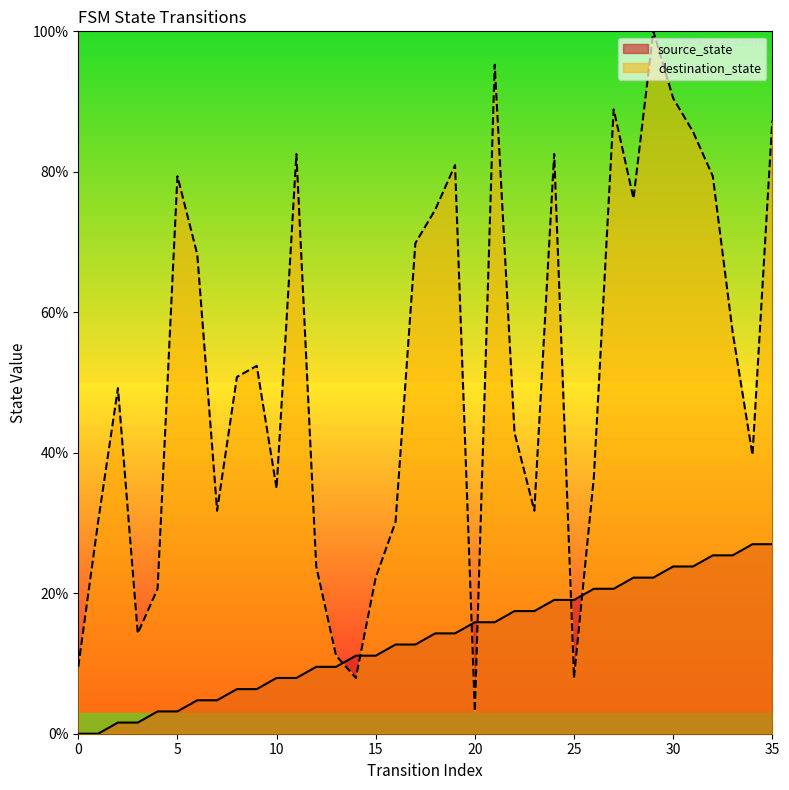

Reading right to left, what are all the values shown in this chart?

source_state: 27.0	27.0	25.4	25.4	23.8	23.8	22.2	22.2	20.6	20.6	19.0	19.0	17.5	17.5	15.9	15.9	14.3	14.3	12.7	12.7	11.1	11.1	9.5	9.5	7.9	7.9	6.3	6.3	4.8	4.8	3.2	3.2	1.6	1.6	0.0	0.0
destination_state: 87.3	39.7	57.1	79.4	85.7	90.5	100.0	76.2	88.9	36.5	7.9	82.5	31.7	42.9	95.2	3.2	81.0	74.6	69.8	30.2	22.2	7.9	11.1	23.8	82.5	34.9	52.4	50.8	31.7	68.3	79.4	20.6	14.3	49.2	30.2	9.5